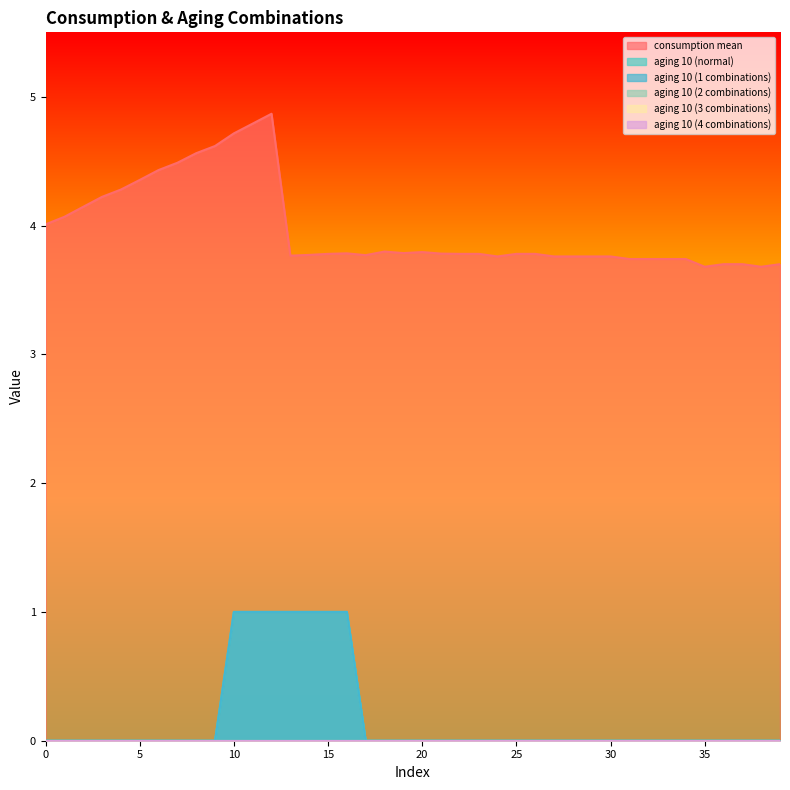

True or false: aging 10 (1 combinations) has a value of 0.4 at 13.

False